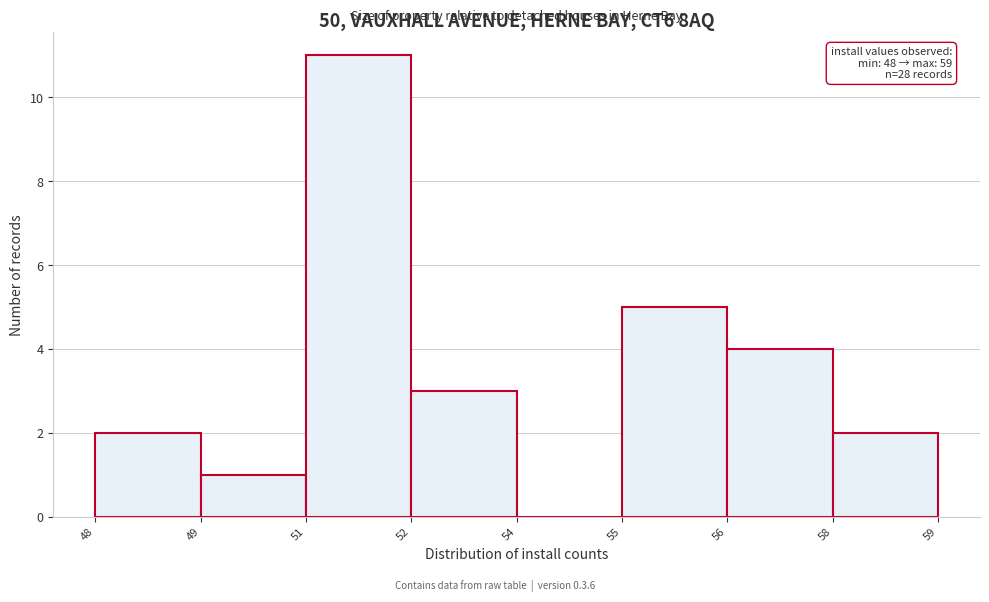

Reading left to right, list all the values displayed in this chart.

48=2	49=1	51=11	52=3	54=0	55=5	56=4	58=2